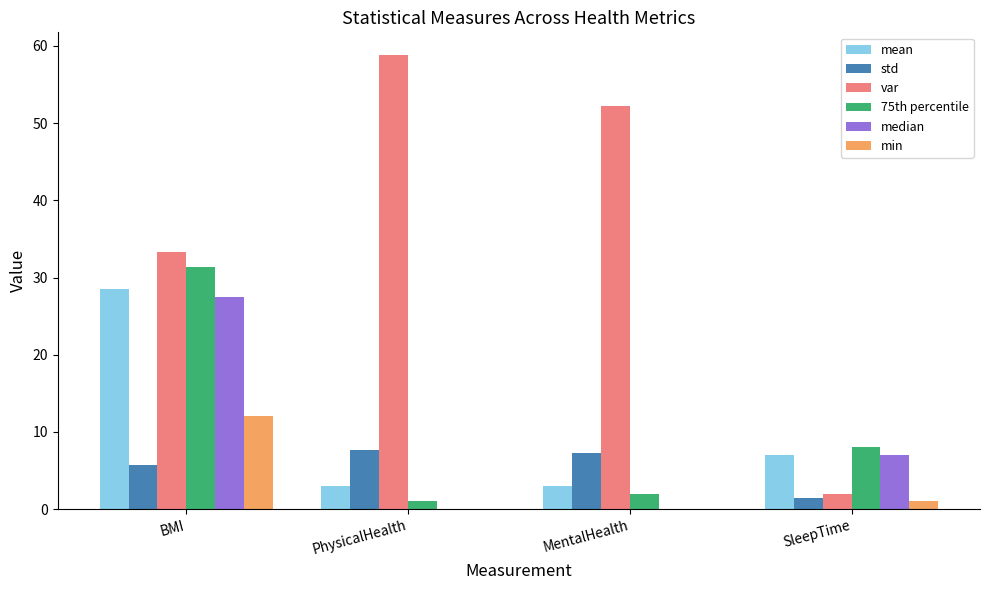

Which series changed the most between MentalHealth and SleepTime?

var